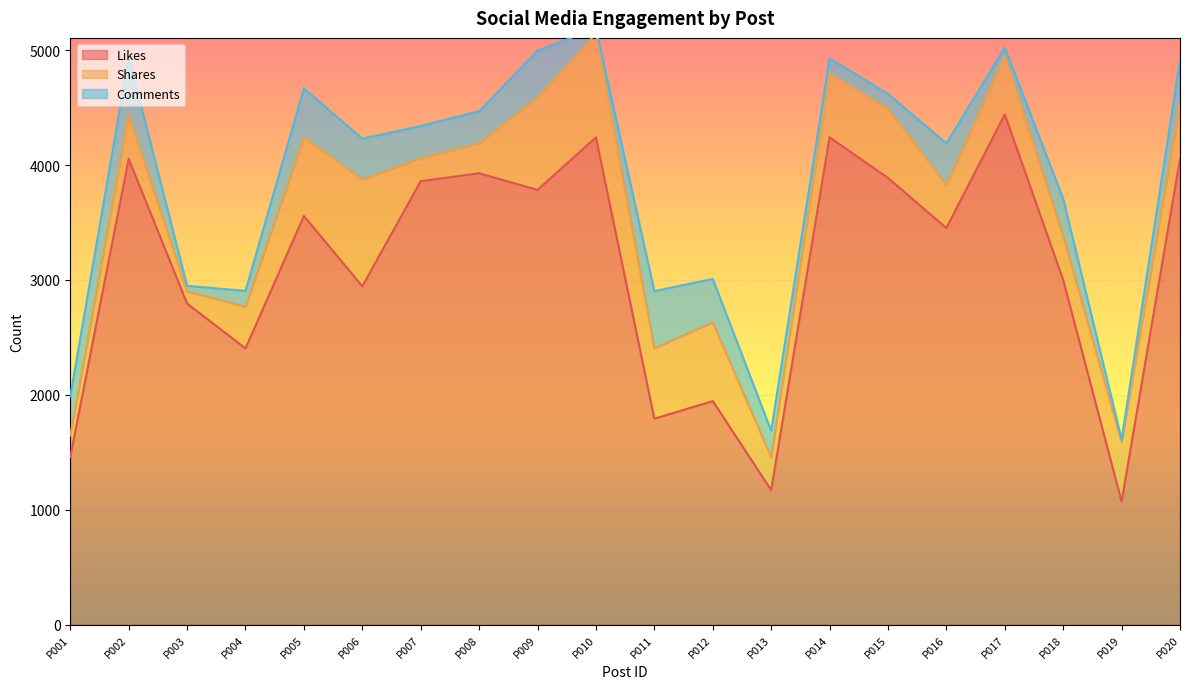

Is the value of Comments at P019 greater than the value of Shares at P016?

No